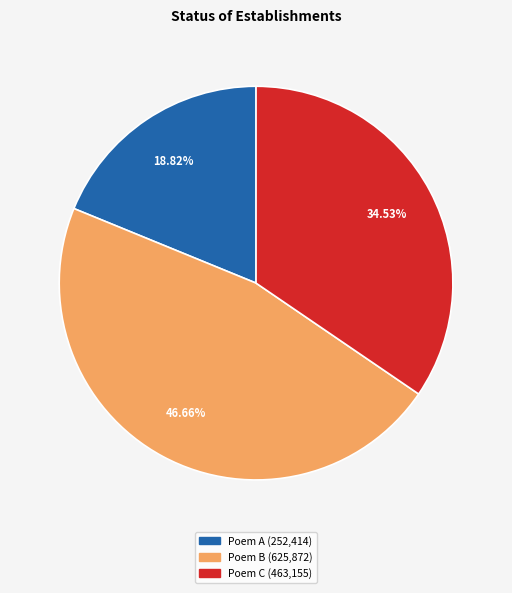

To the nearest percent, what is the average slice percentage?

33%